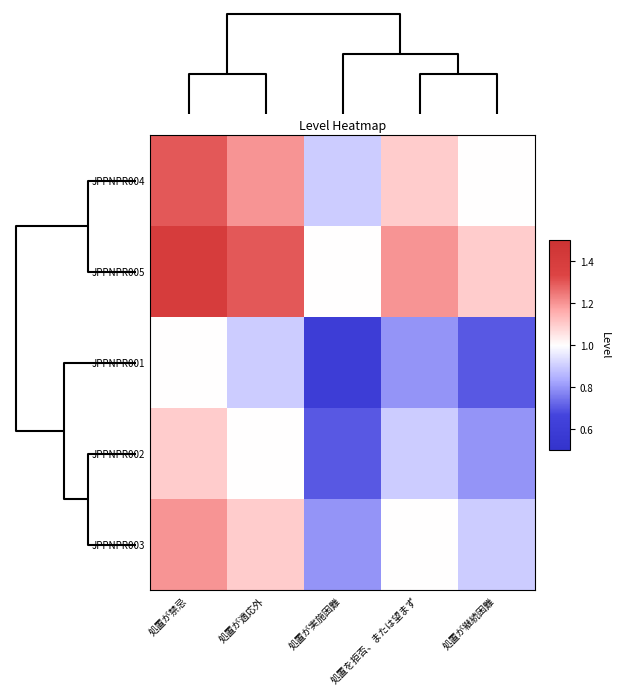

Reading right to left, transcribe all the data shown in this chart.

JPPNPR004: 処置が継続困難=1.0	処置を拒否、または望まず=1.1	処置が実施困難=0.9	処置が適応外=1.2	処置が禁忌=1.3
JPPNPR005: 処置が継続困難=1.1	処置を拒否、または望まず=1.2	処置が実施困難=1.0	処置が適応外=1.3	処置が禁忌=1.4
JPPNPR001: 処置が継続困難=0.7	処置を拒否、または望まず=0.8	処置が実施困難=0.6	処置が適応外=0.9	処置が禁忌=1.0
JPPNPR002: 処置が継続困難=0.8	処置を拒否、または望まず=0.9	処置が実施困難=0.7	処置が適応外=1.0	処置が禁忌=1.1
JPPNPR003: 処置が継続困難=0.9	処置を拒否、または望まず=1.0	処置が実施困難=0.8	処置が適応外=1.1	処置が禁忌=1.2